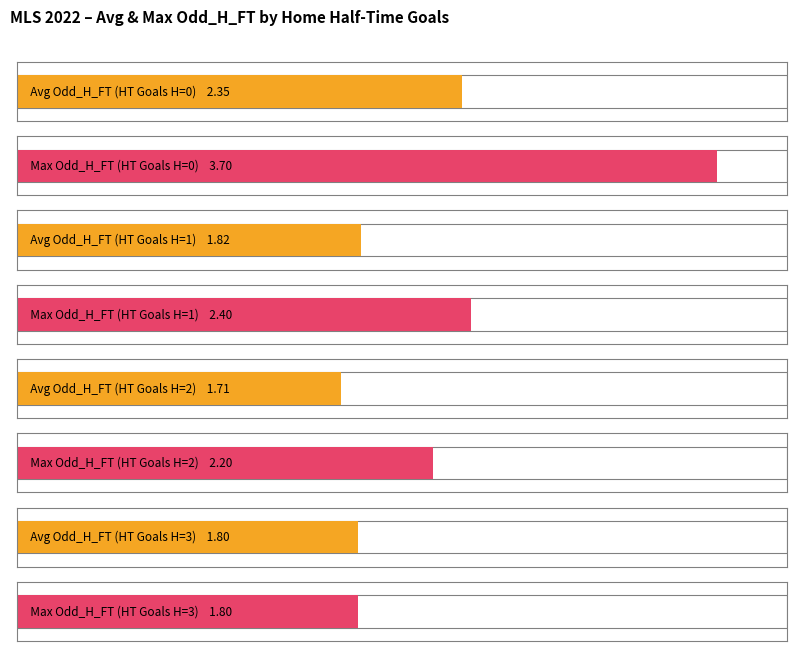

How many bars are there in each group?

2